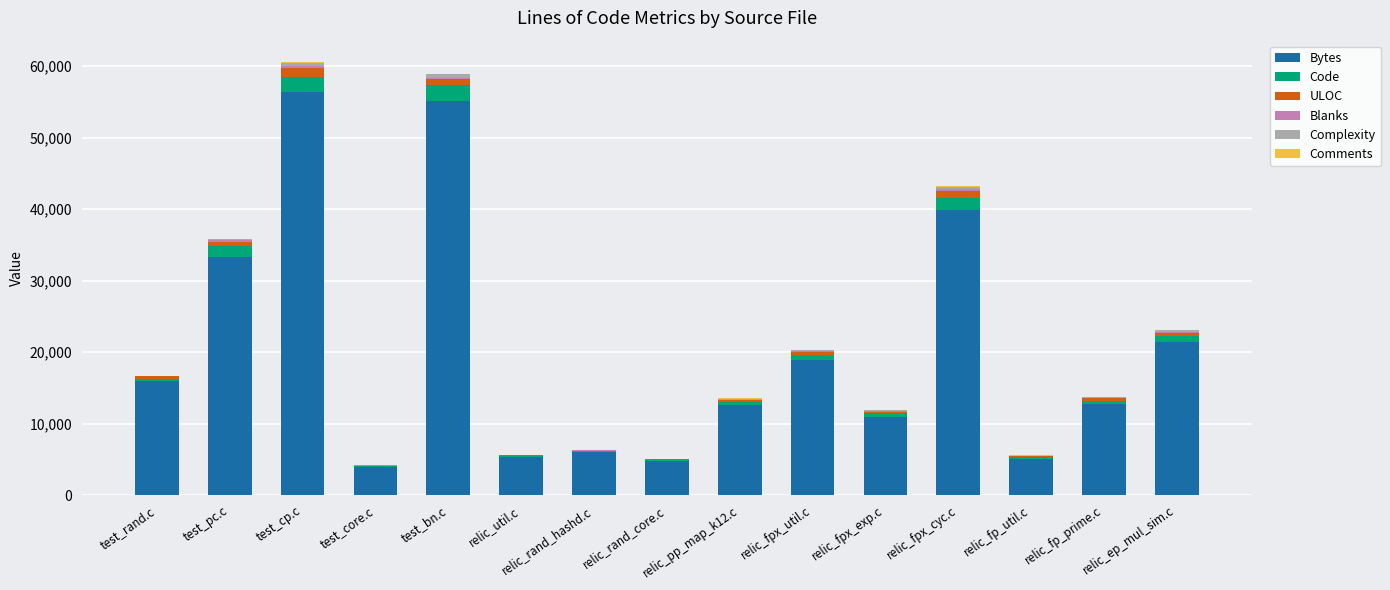

True or false: Bytes has a value of 33265 at test_pc.c.

True